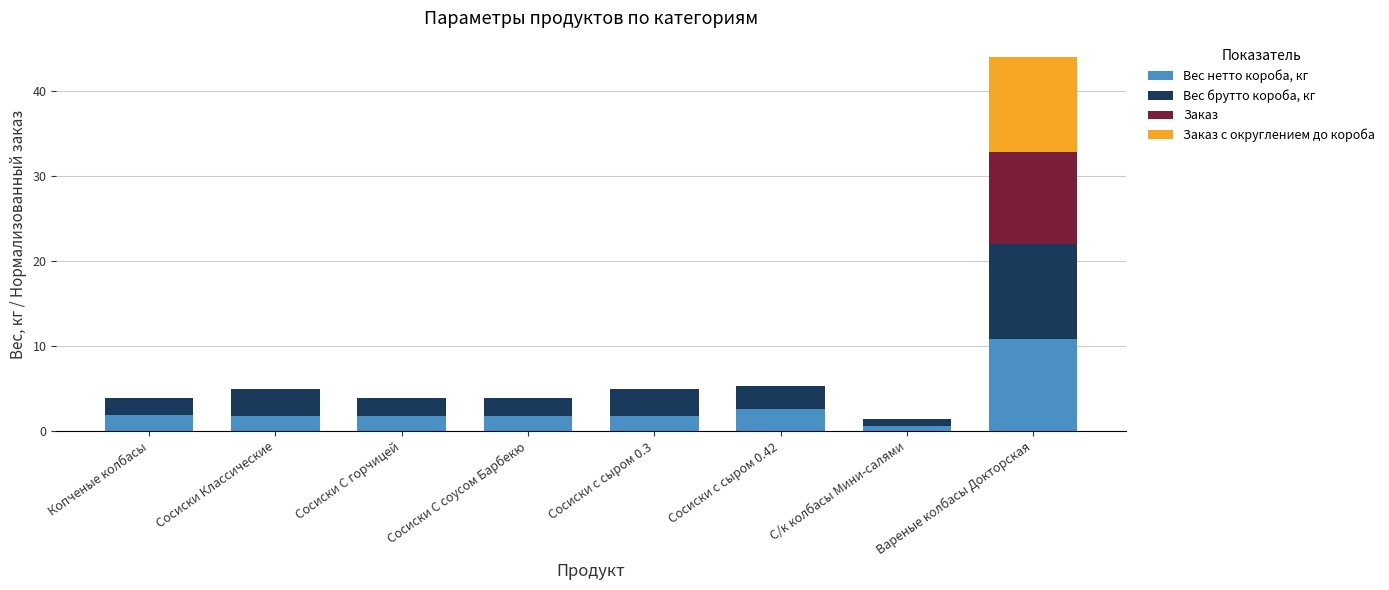

What is the maximum value for Вес нетто короба, кг?

10.8